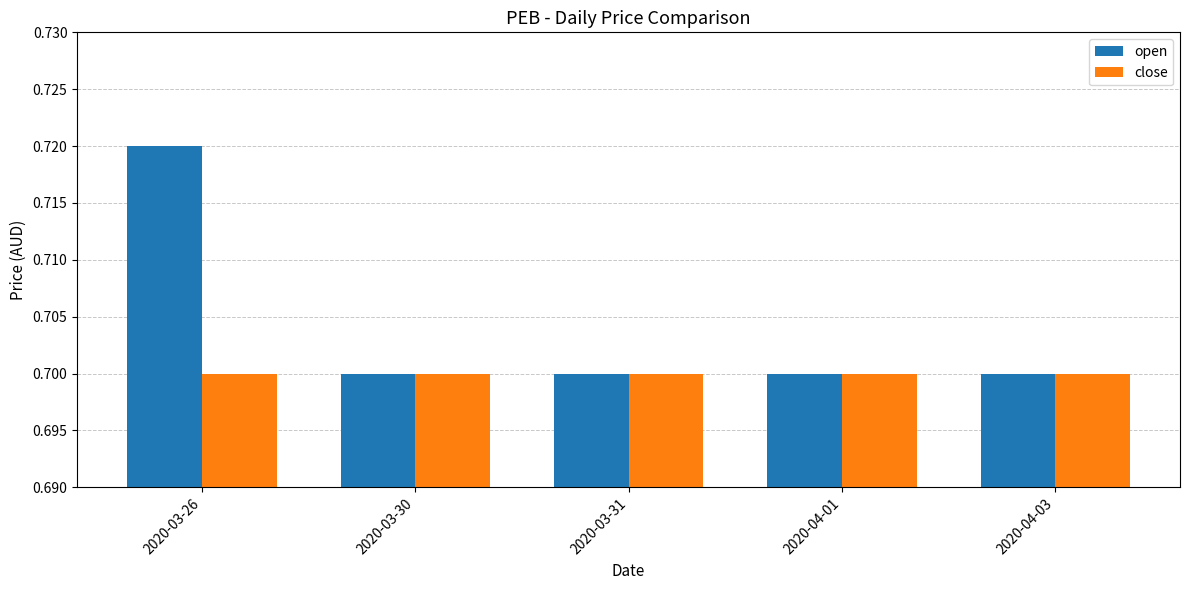

What is the sum of all close values?

3.5